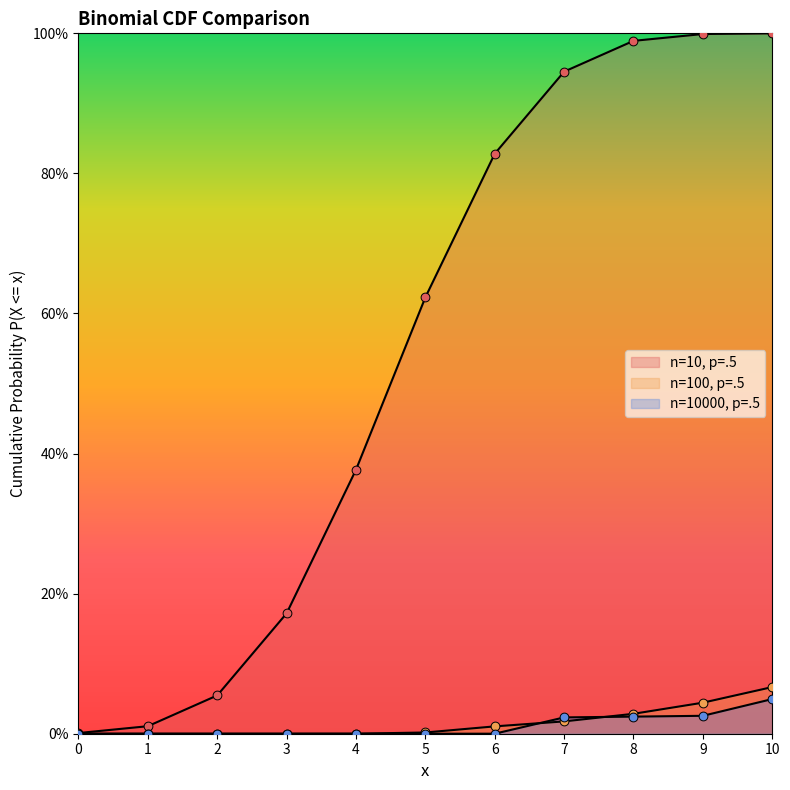

What are all the series names shown in the legend?

n=10, p=.5, n=100, p=.5, n=10000, p=.5